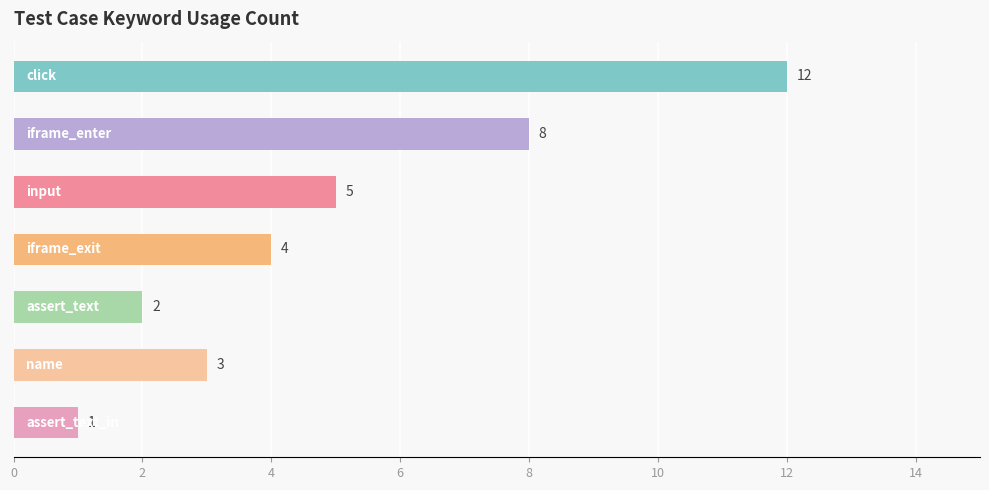

Reading bottom to top, transcribe all the data shown in this chart.

1	3	2	4	5	8	12